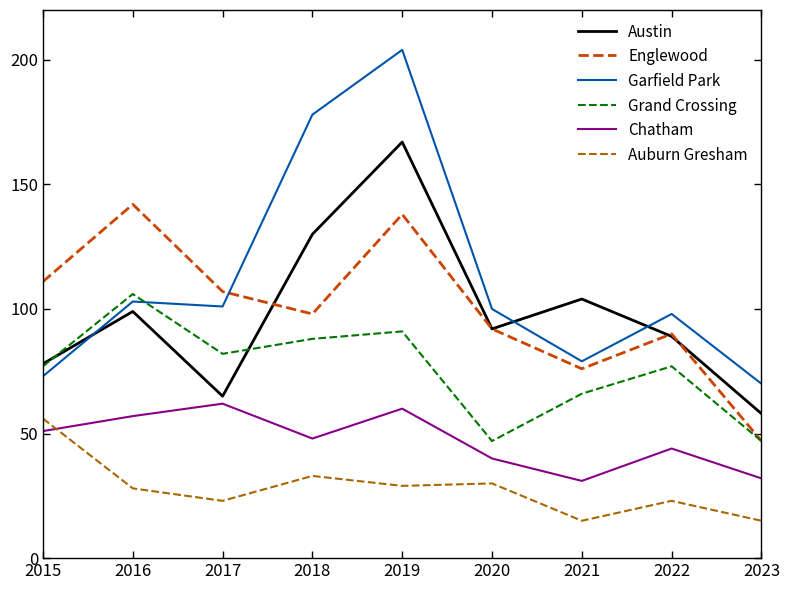

At which category is the sum across all series the highest?

2019